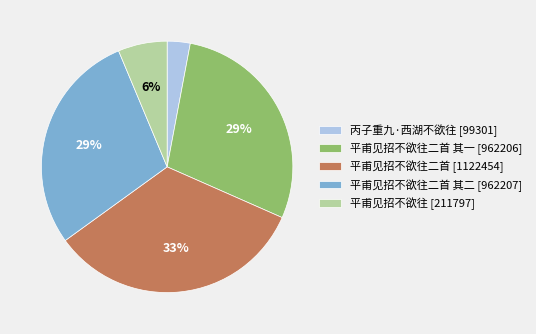

Does any single category account for the majority?

No